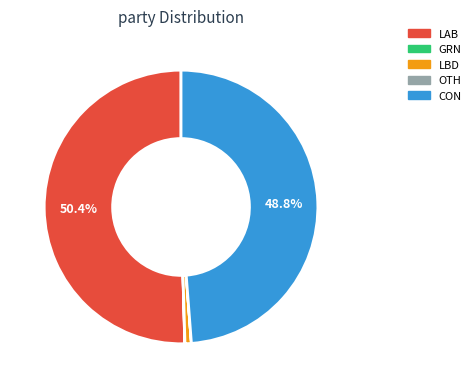

Is there a majority slice in this chart?

Yes